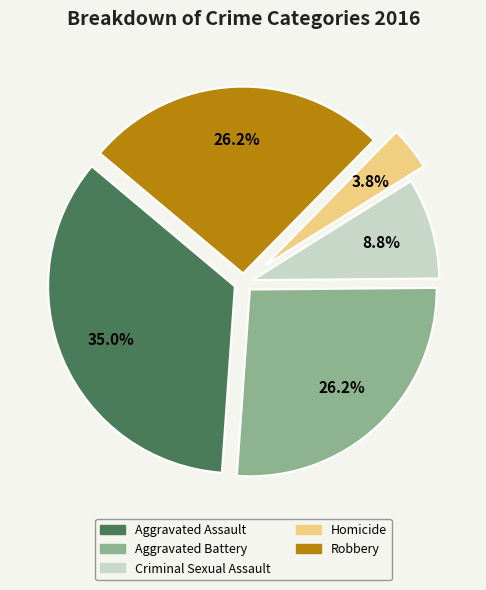

Do Homicide and Aggravated Battery together represent more than half of the pie?

No